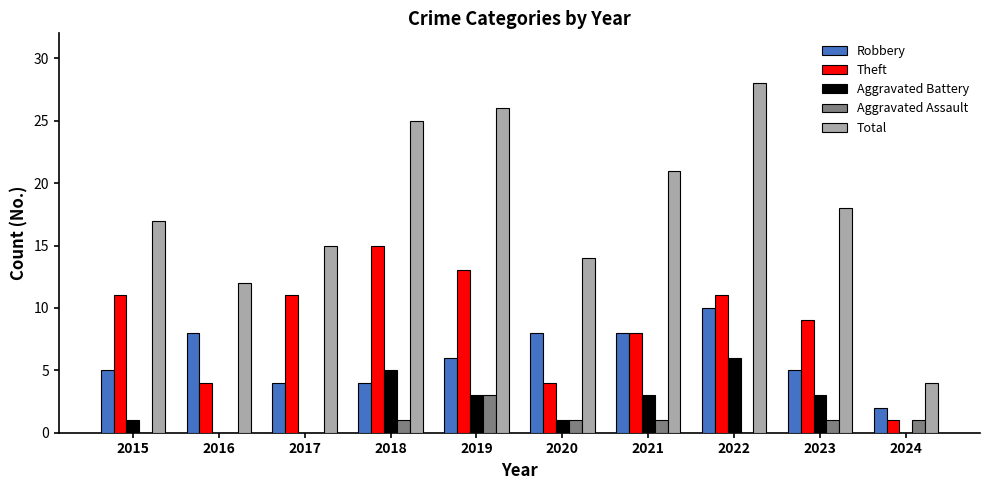

What are all the series names shown in the legend?

Robbery, Theft, Aggravated Battery, Aggravated Assault, Total